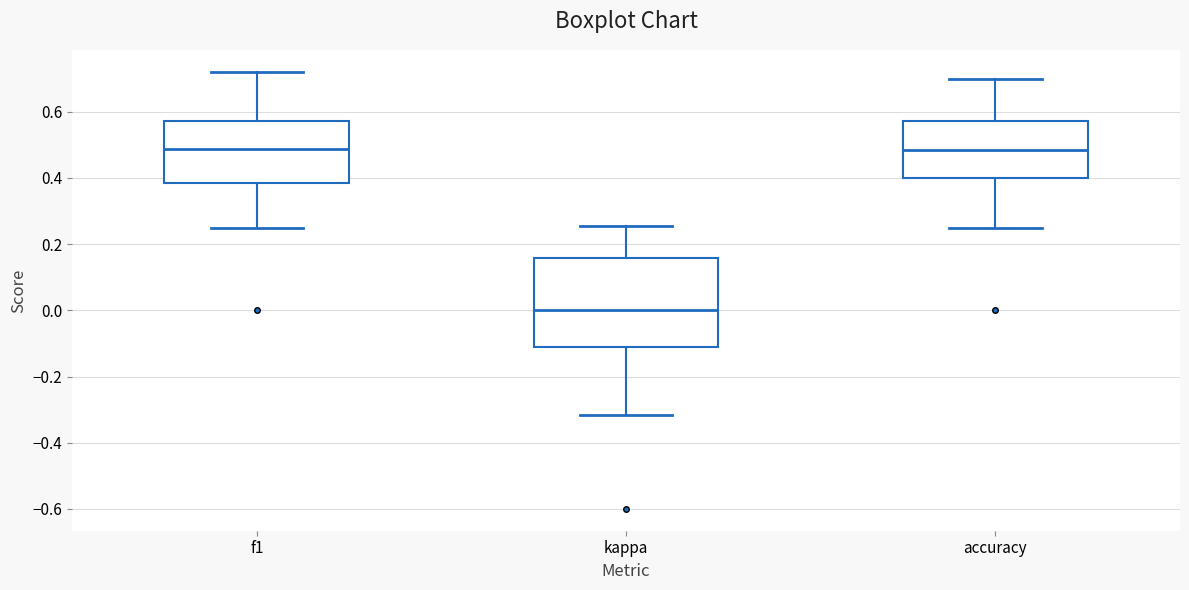

Where does the lower whisker of the box for kappa end on the y-axis? The values are not printed on the chart, so give them approximately, as read against the axis.

-0.32